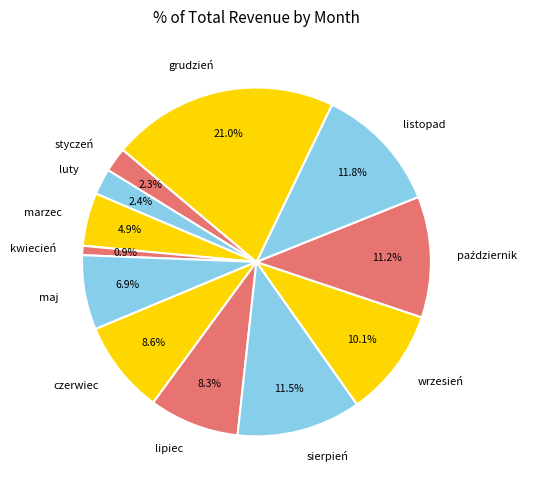

What percentage is the maj slice, to the nearest percent?

7%